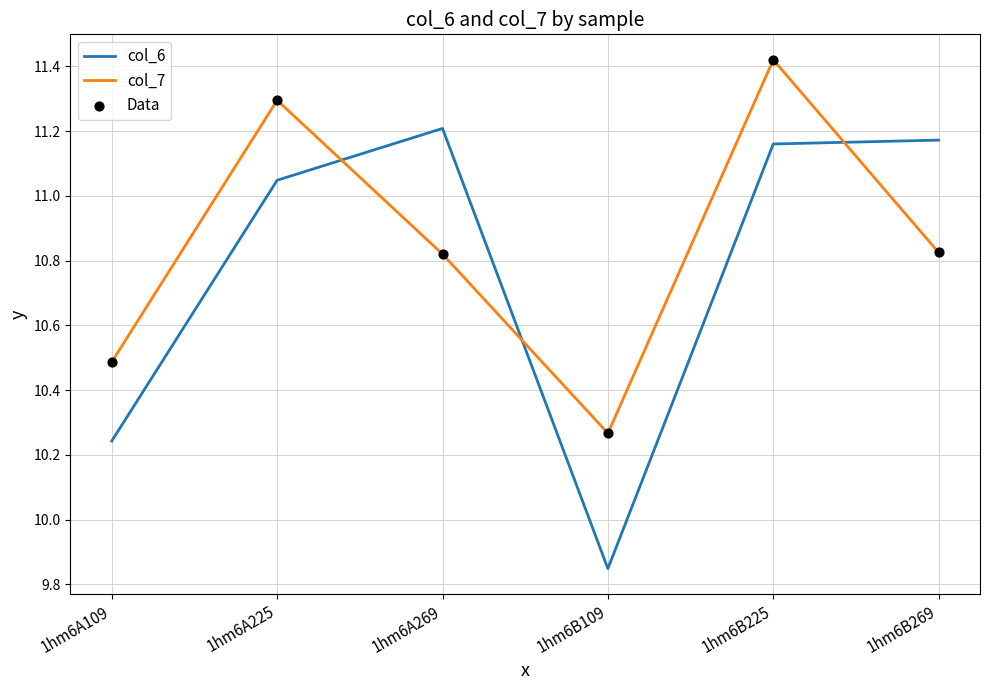

Which series has the widest spread of values?

col_6